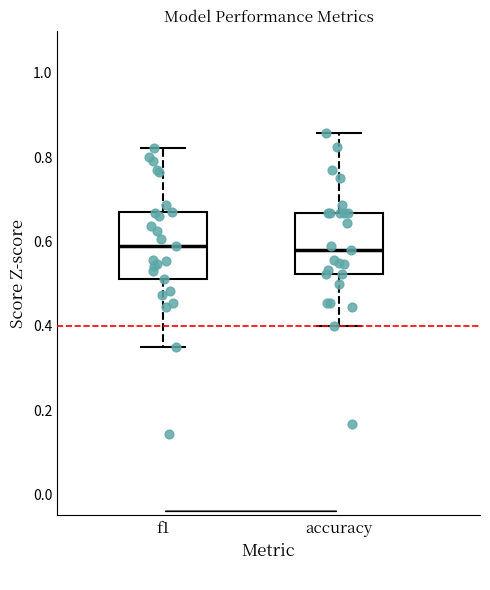

Reading left to right, read every box against the y-axis: the position of its median line, the range the box covers, and the ends of its whiskers. The values are not printed on the chart, so give them approximately, as read against the axis.

f1: median 0.58, box 0.52 to 0.66, whiskers 0.36 to 0.82
accuracy: median 0.58, box 0.52 to 0.66, whiskers 0.40 to 0.86